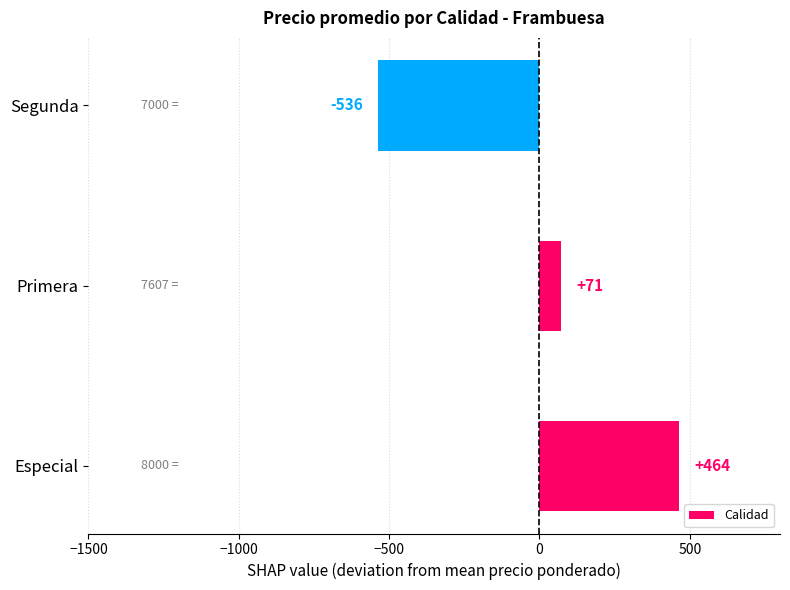

Which has a higher value, Primera or Segunda?

Primera